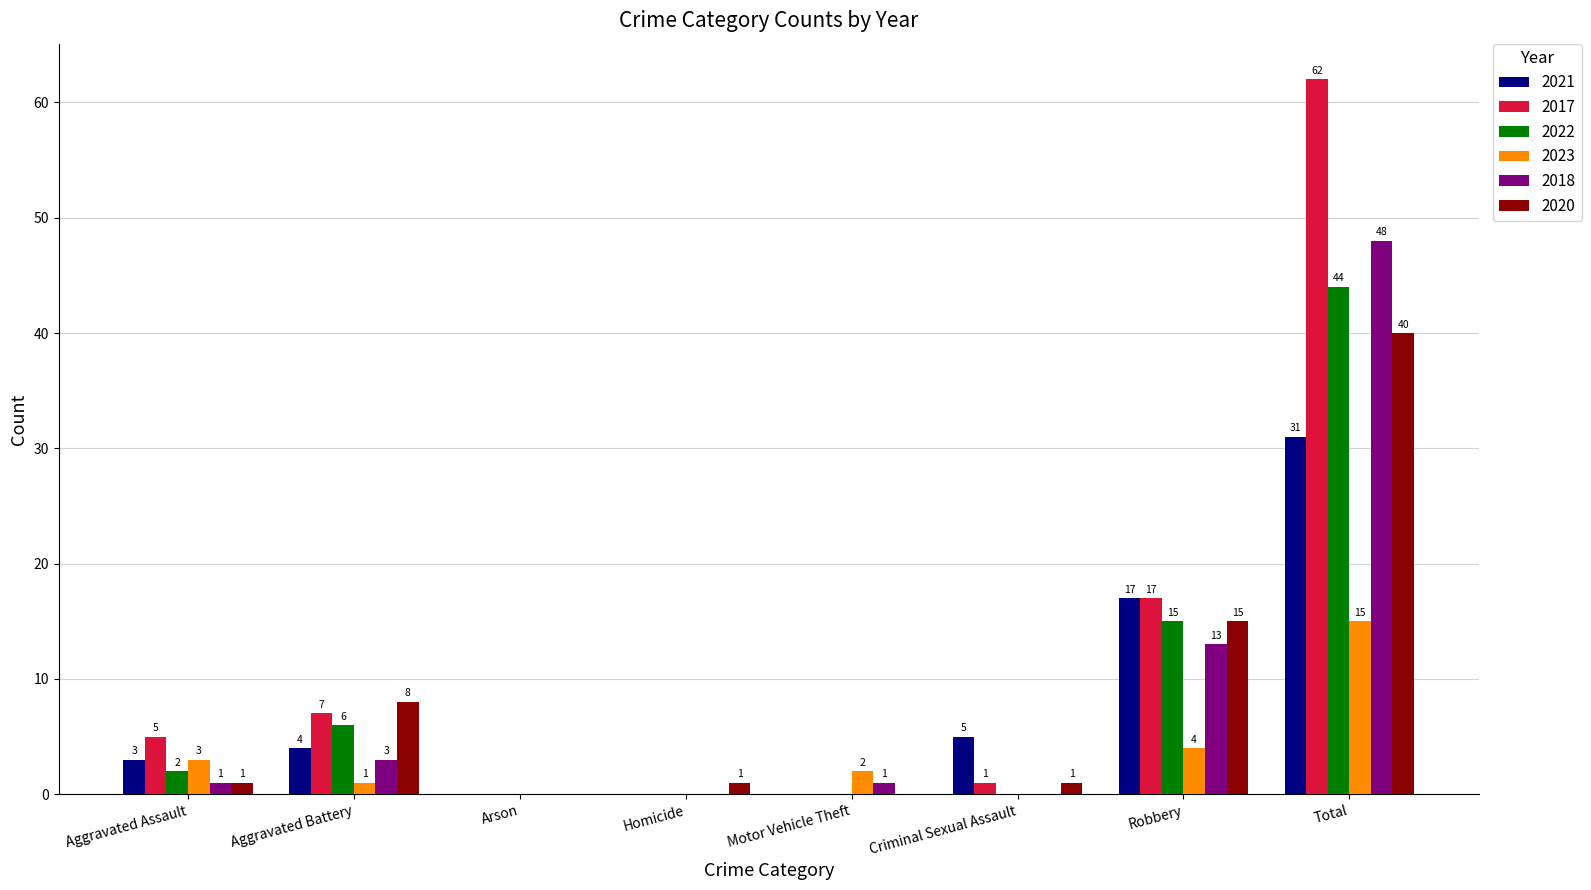

Reading right to left, what are all the values shown in this chart?

2021: 31	17	5	0	0	0	4	3
2017: 62	17	1	0	0	0	7	5
2022: 44	15	0	0	0	0	6	2
2023: 15	4	0	2	0	0	1	3
2018: 48	13	0	1	0	0	3	1
2020: 40	15	1	0	1	0	8	1